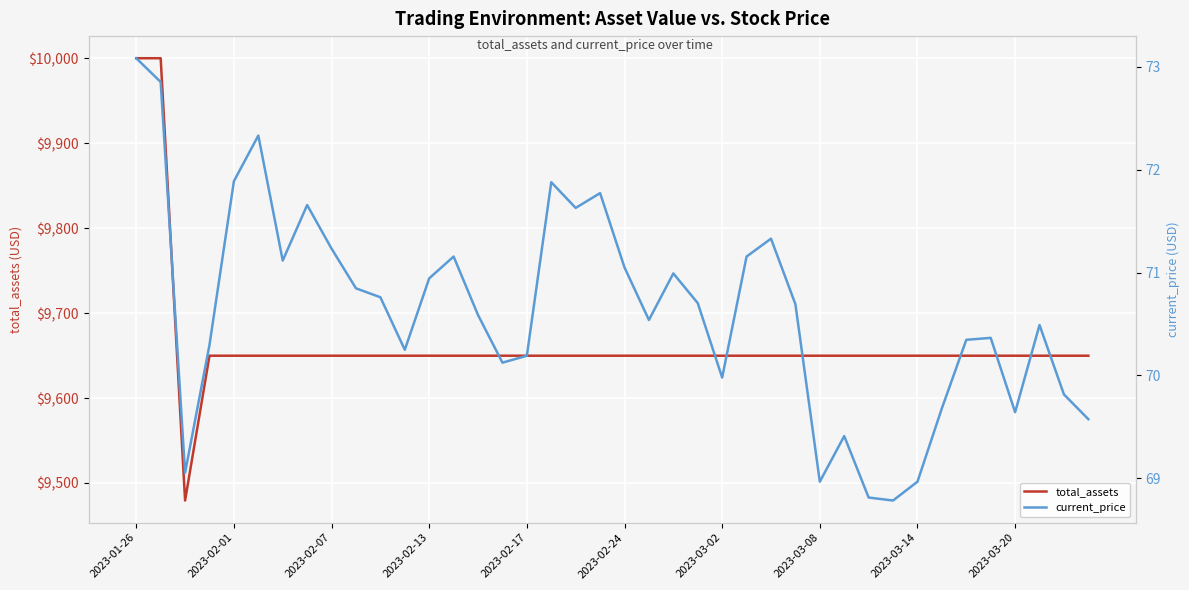

What is the value of the total_assets point at the 8th from the left?

9649.8